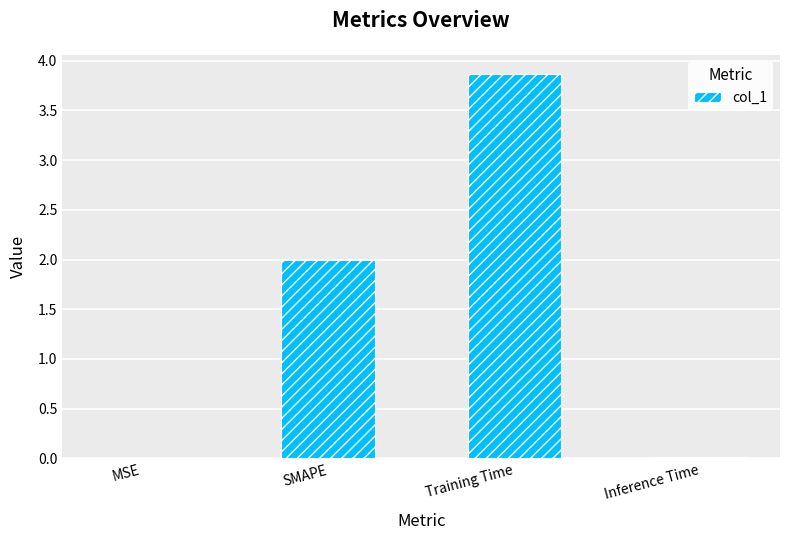

Does the chart contain stacked bars?

No